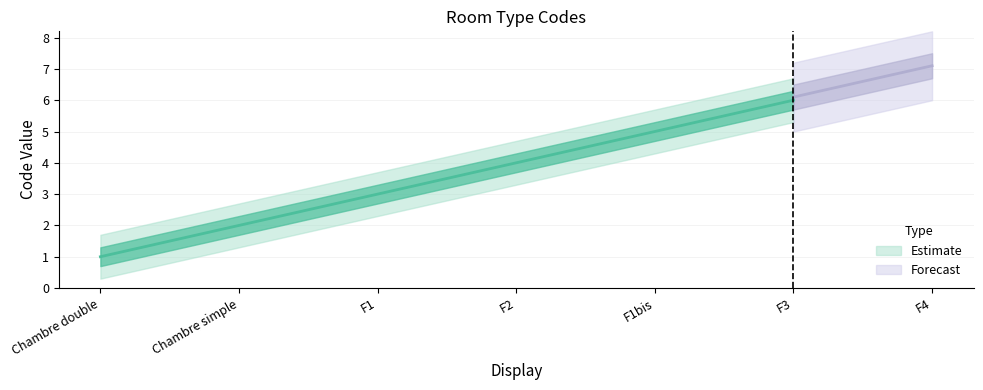

How many lines are shown in the chart?

1